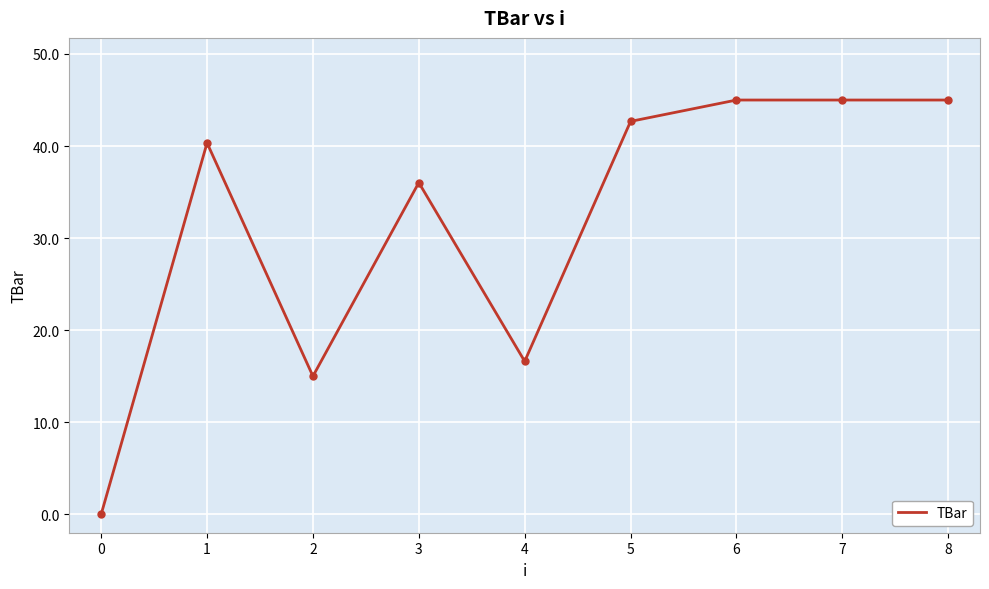

How many positive values are there?

8